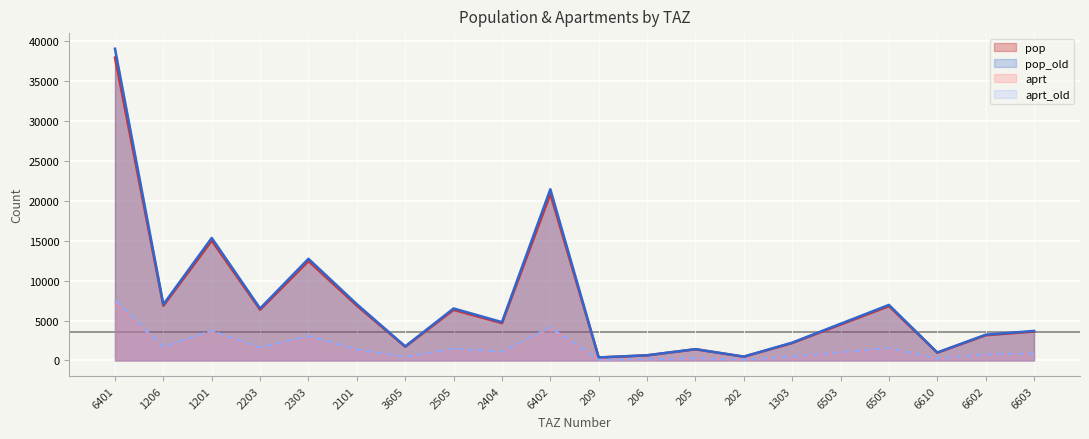

True or false: pop_old and pop cross at least once.

False